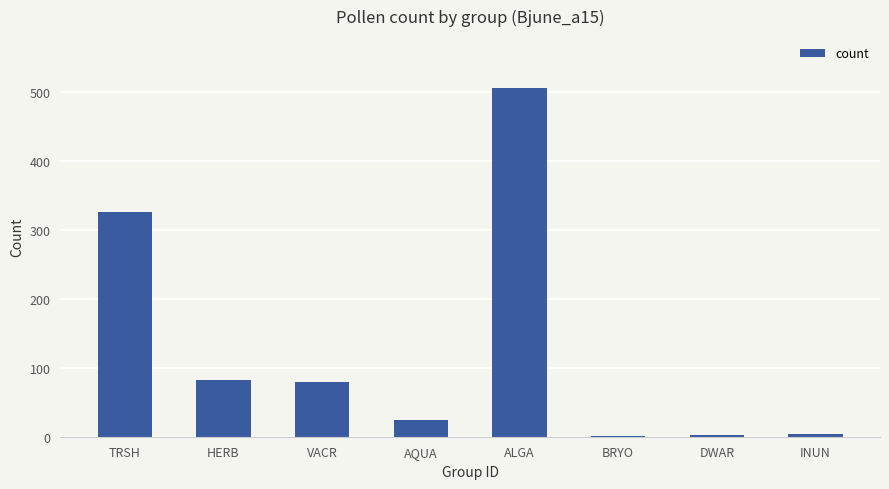

At which label is the value closest to 253?

TRSH